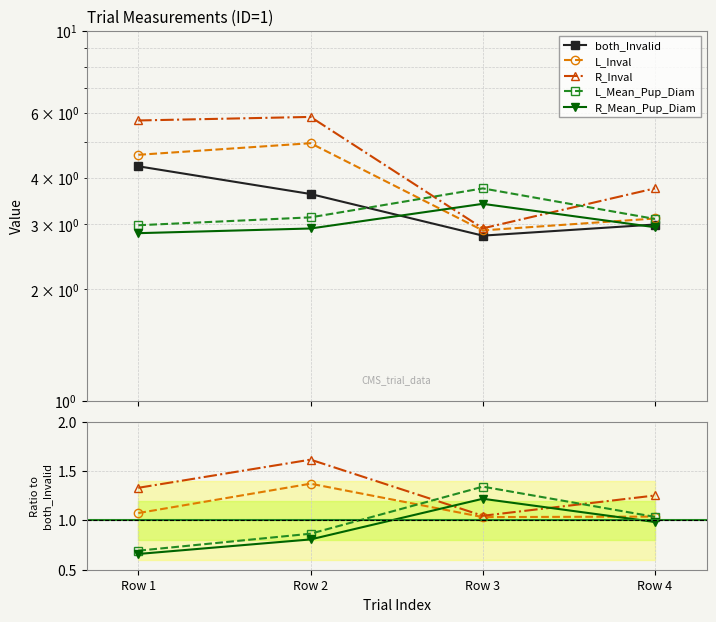

Which series has the widest spread of values?

both_Invalid